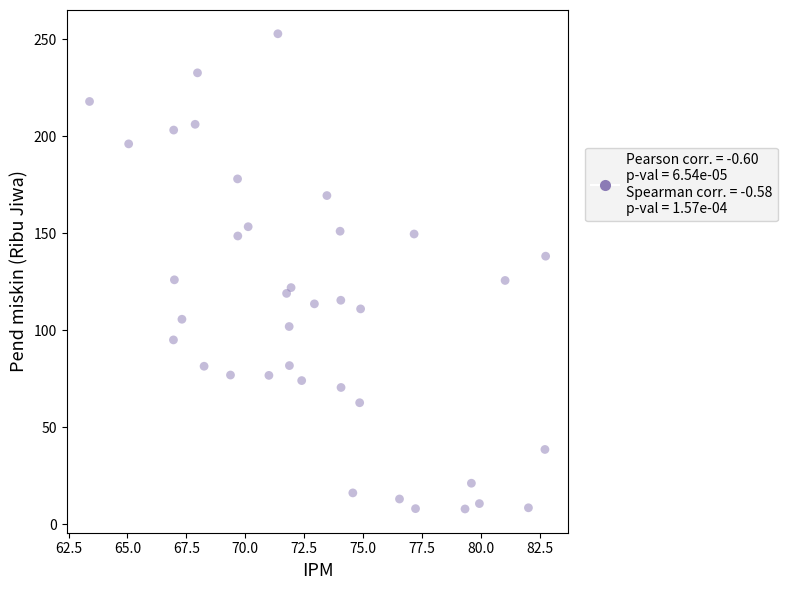

What is the range of X values (max minus min)?

19.3